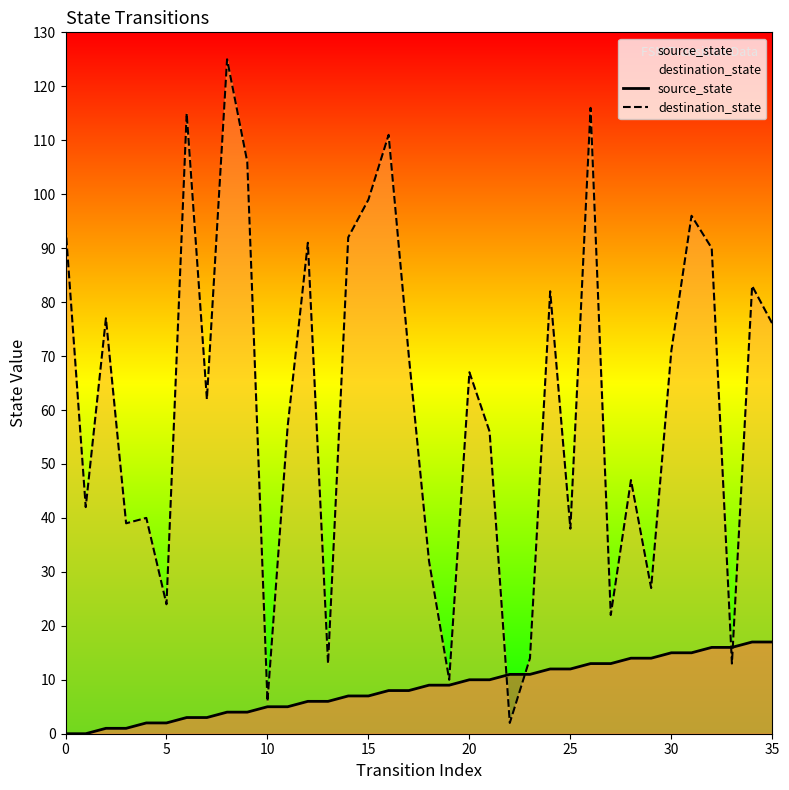

What is the total value across all series at 10?

11